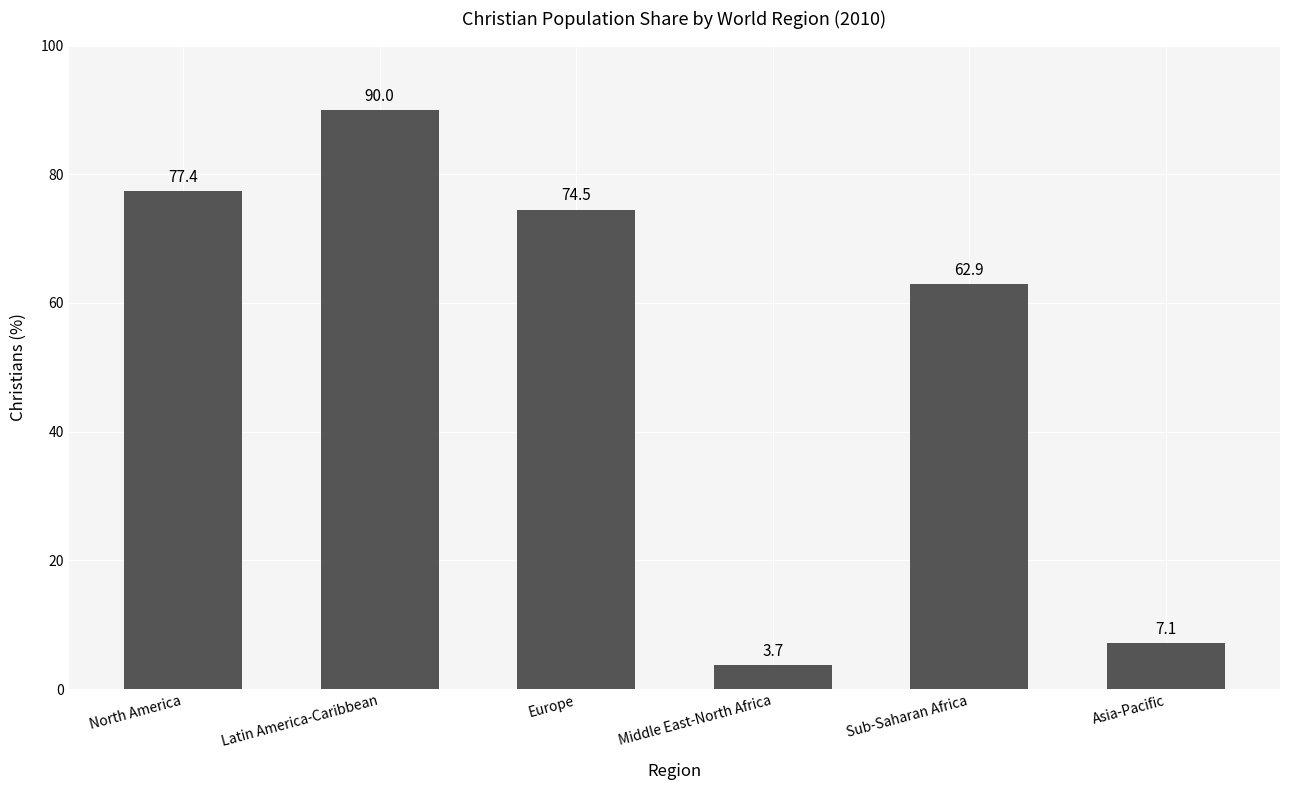

Does the chart contain any negative values?

No